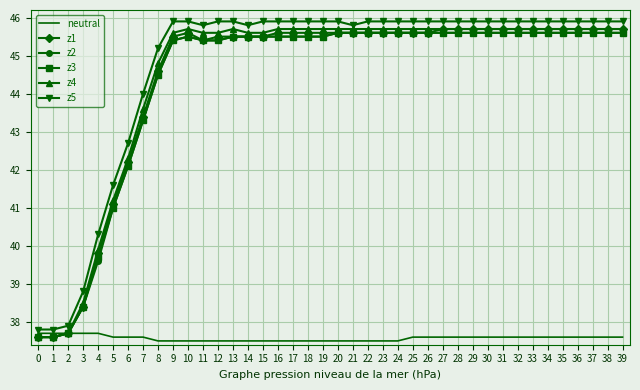

What is the total value across all series at 19?

265.7